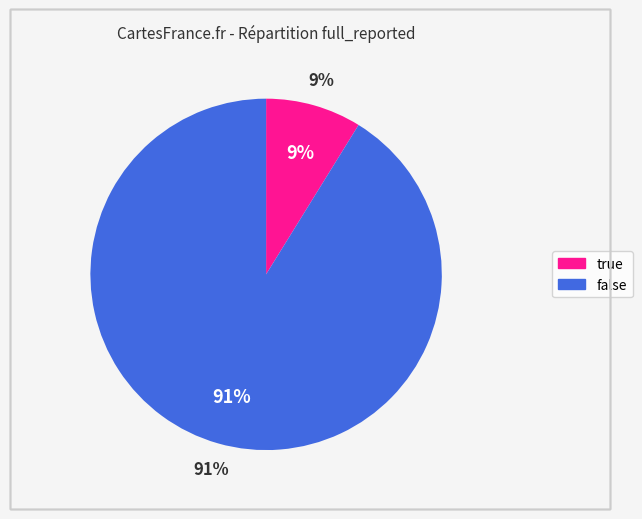

Combined, what portion of the pie is true and false?

100.0%